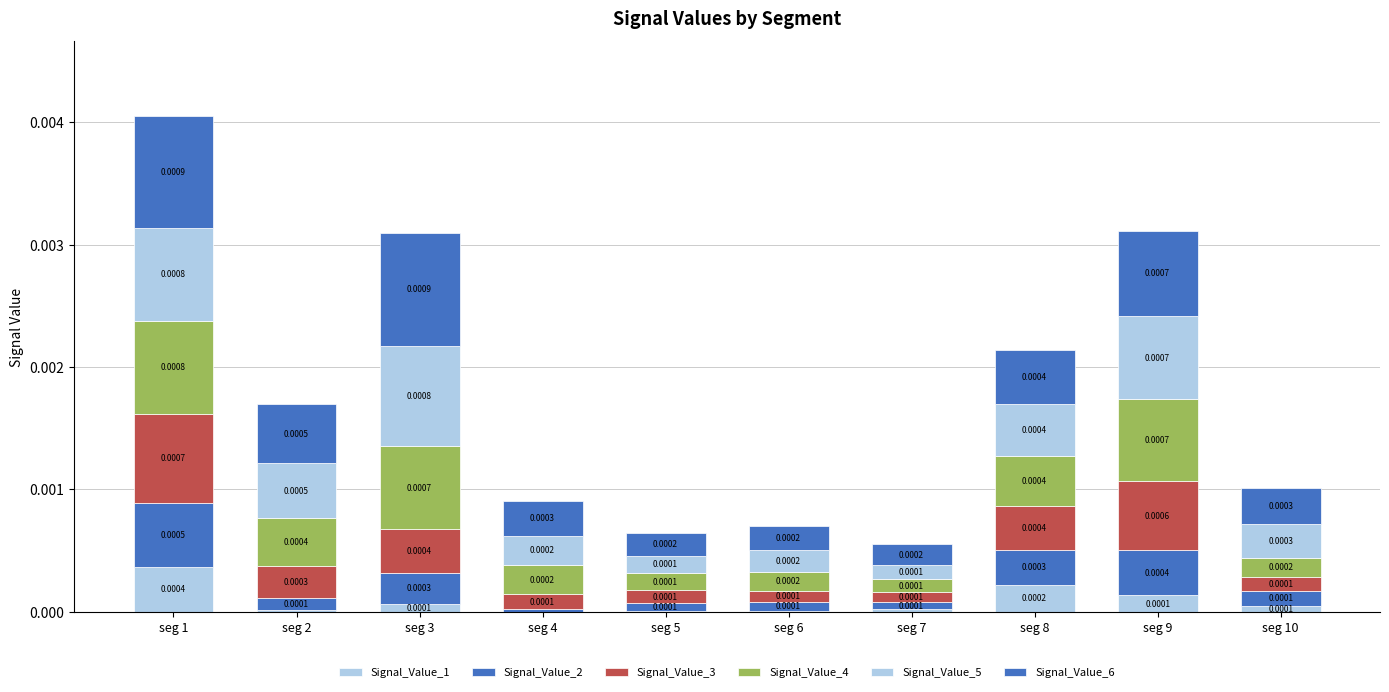

True or false: Signal_Value_5 has a value of 0.0 at seg 1.

False